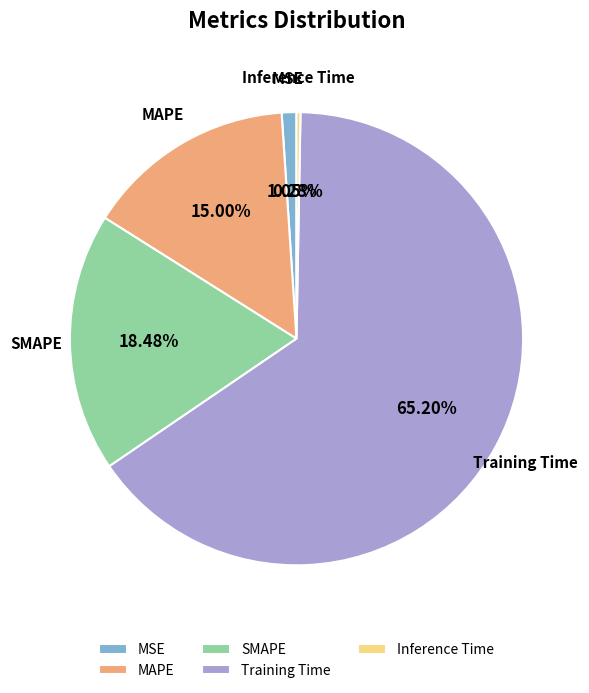

To the nearest percent, what is the combined percentage of SMAPE and MAPE?

33%